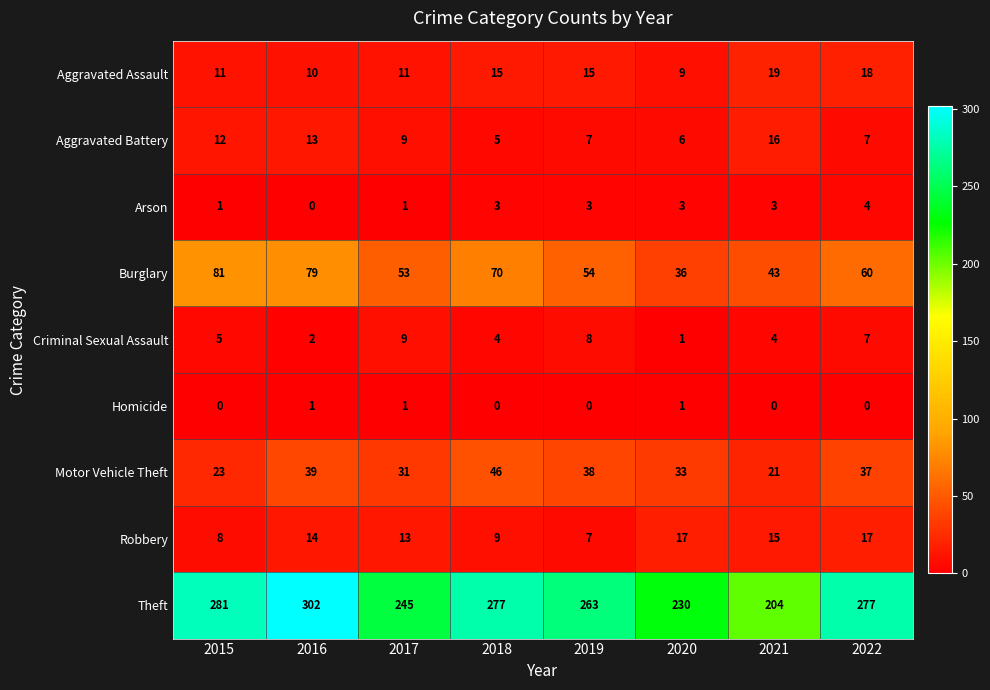

Is it true that Theft equals 270 at 2021?

False